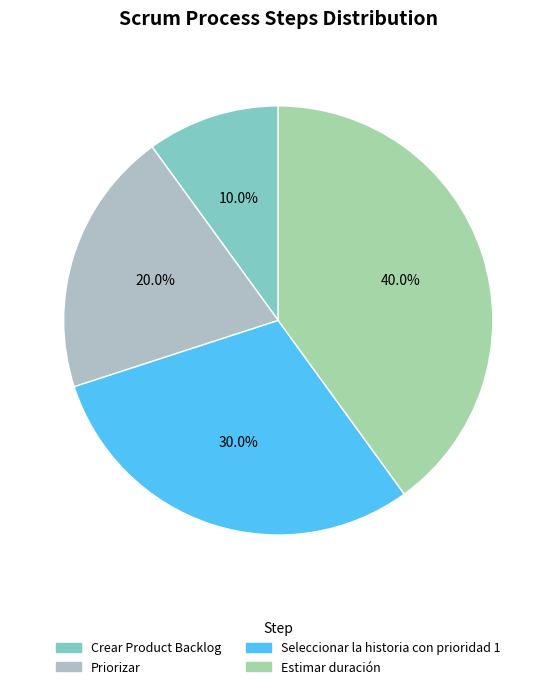

Combined, what portion of the pie is Priorizar and Crear Product Backlog?

30.0%